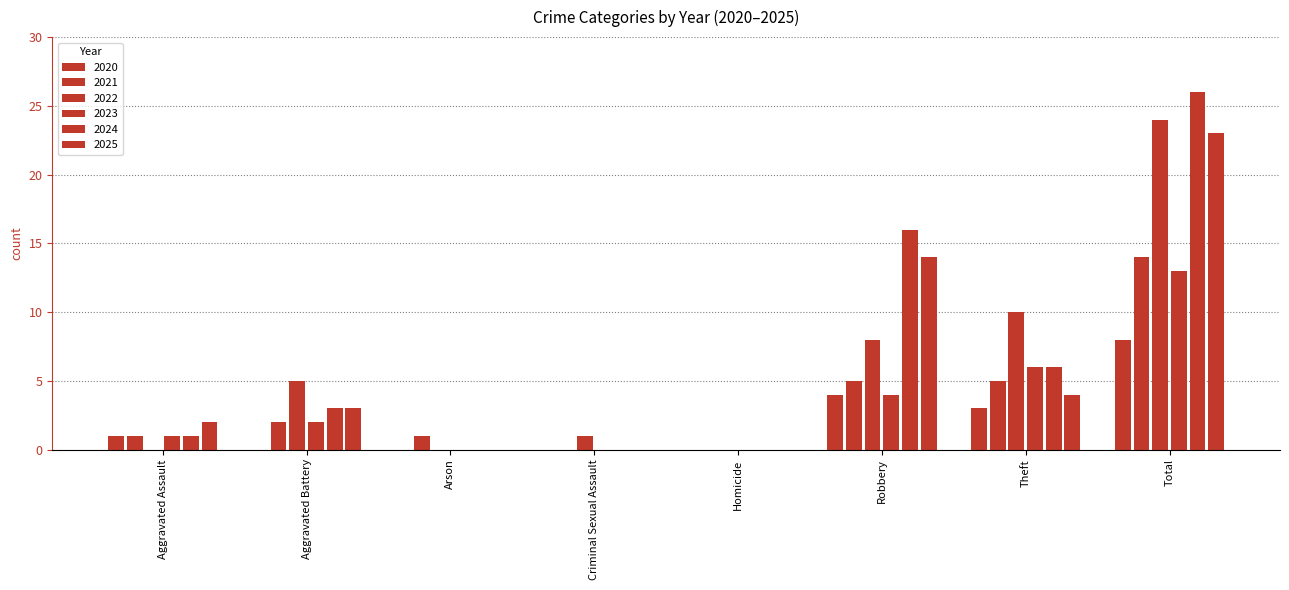

How many groups of bars are there?

8